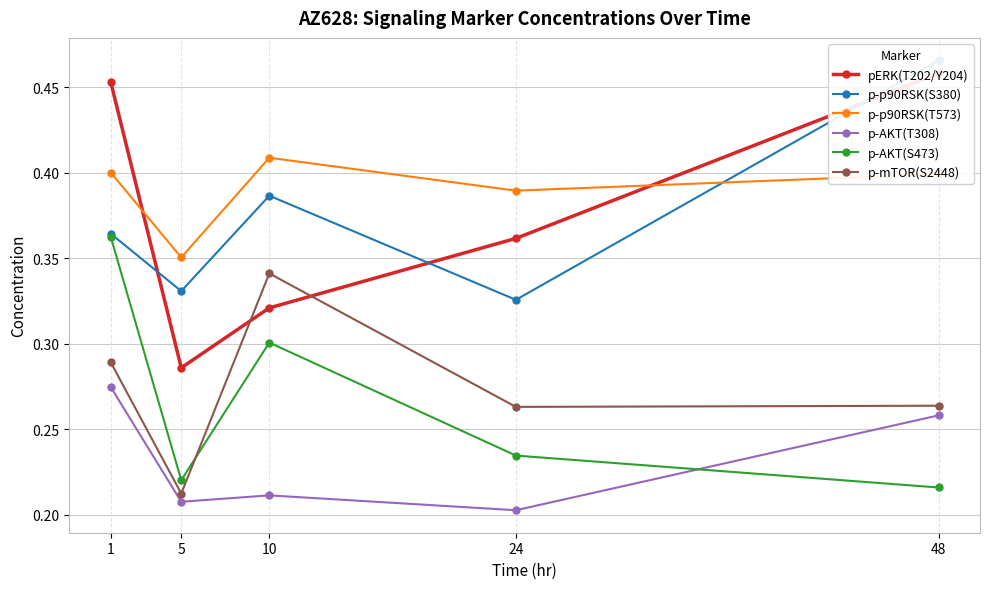

Reading right to left, transcribe all the data shown in this chart.

pERK(T202/Y204): 48=0.5	24=0.4	10=0.3	5=0.3	1=0.5
p-p90RSK(S380): 48=0.5	24=0.3	10=0.4	5=0.3	1=0.4
p-p90RSK(T573): 48=0.4	24=0.4	10=0.4	5=0.4	1=0.4
p-AKT(T308): 48=0.3	24=0.2	10=0.2	5=0.2	1=0.3
p-AKT(S473): 48=0.2	24=0.2	10=0.3	5=0.2	1=0.4
p-mTOR(S2448): 48=0.3	24=0.3	10=0.3	5=0.2	1=0.3